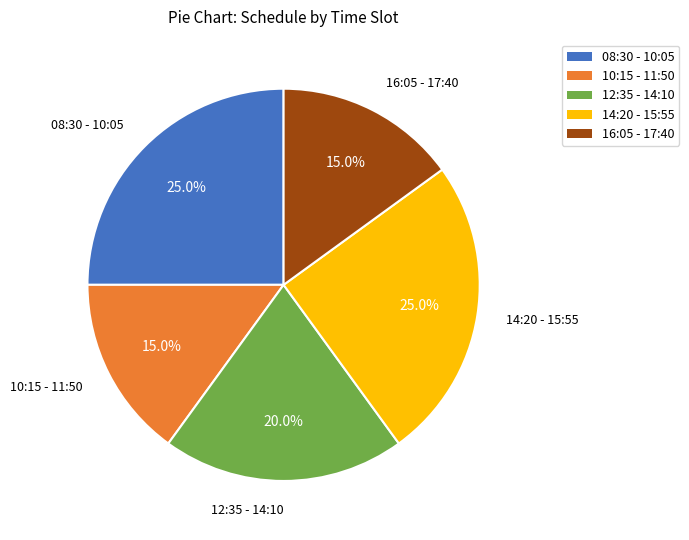

Which has a higher value, 14:20 - 15:55 or 16:05 - 17:40?

14:20 - 15:55